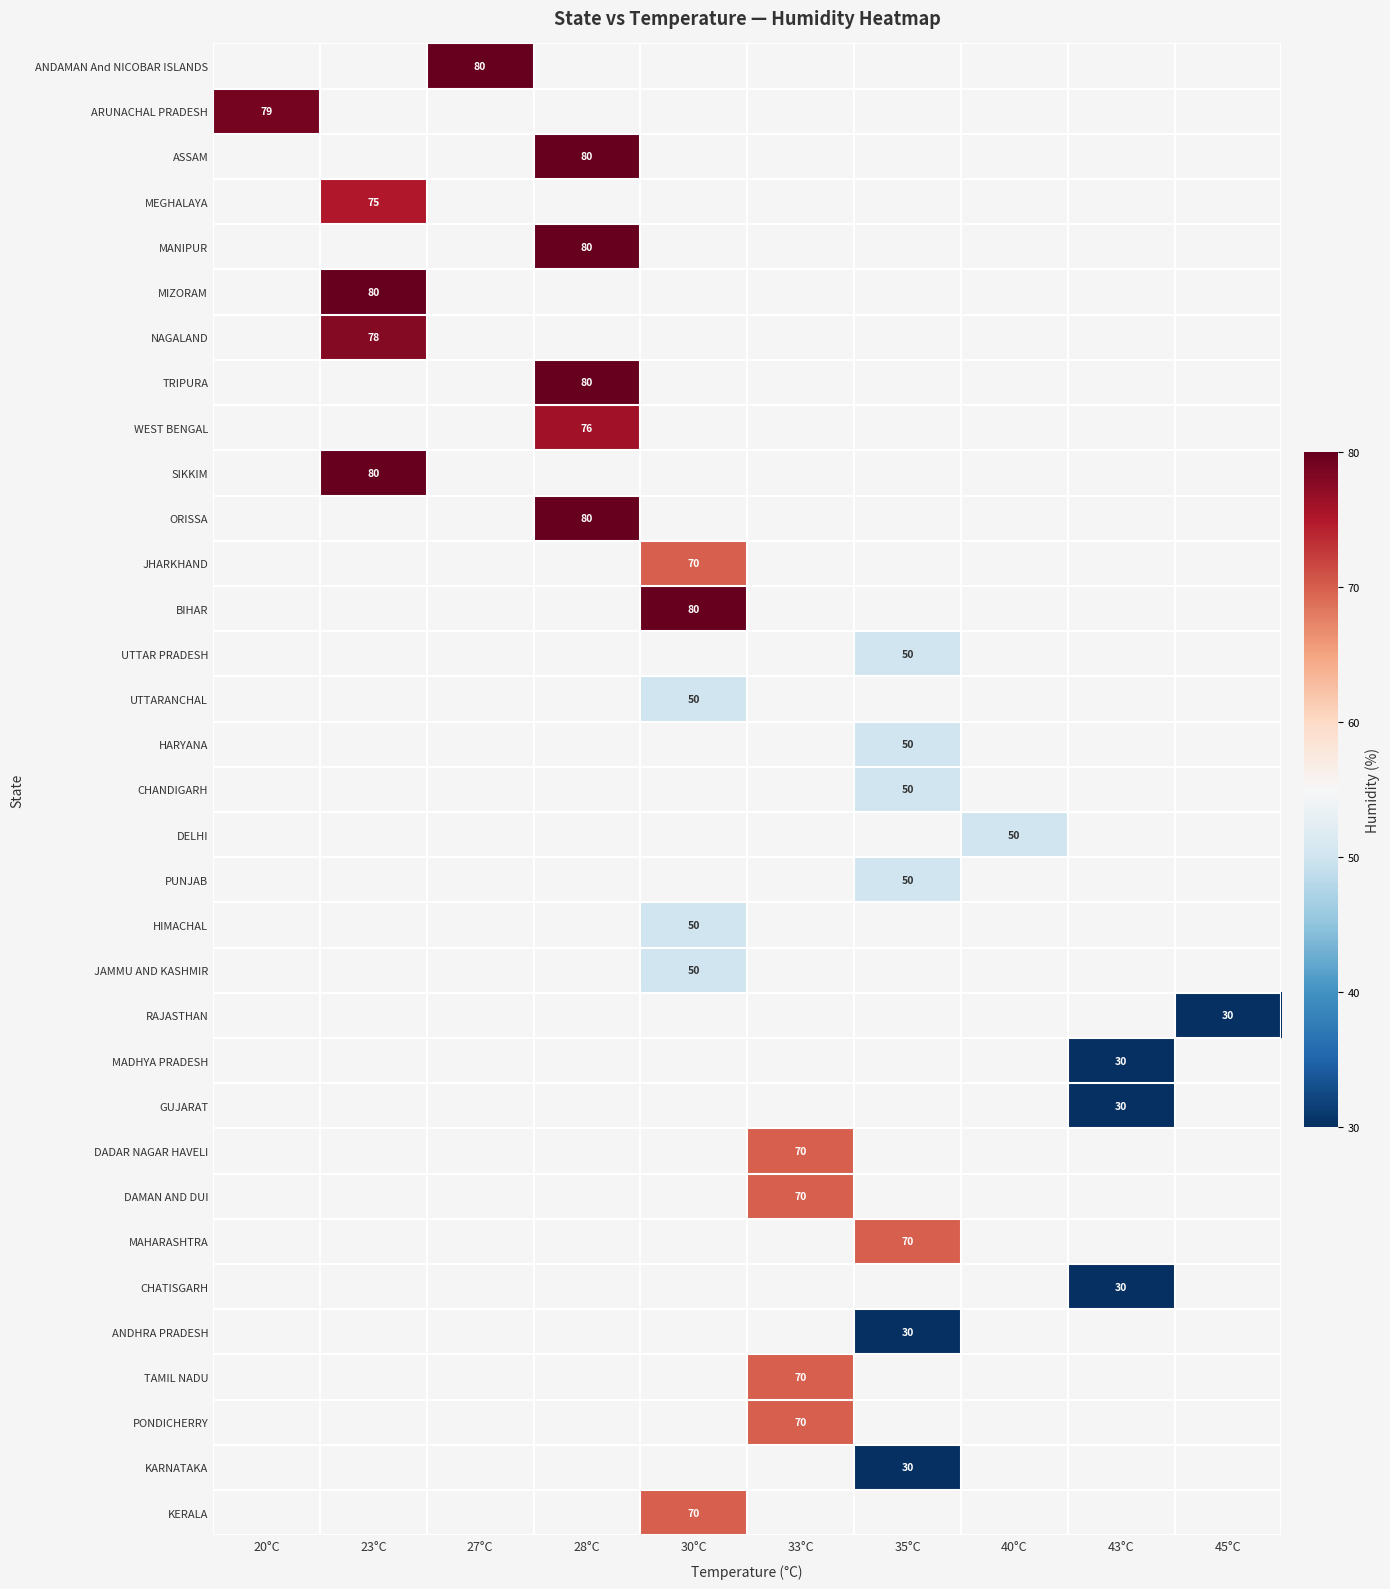

Which category has the highest value across all series?

27°C